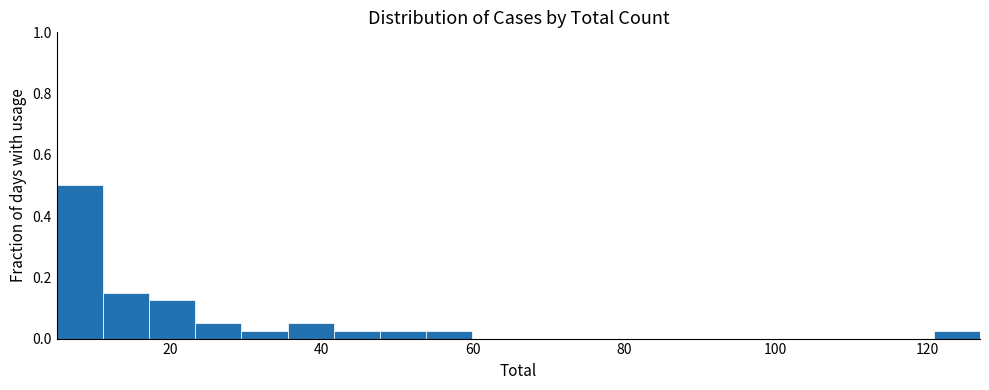

Around what value on the x-axis is the tallest bar? Give the approximate position of its centre, as read against the axis.

8